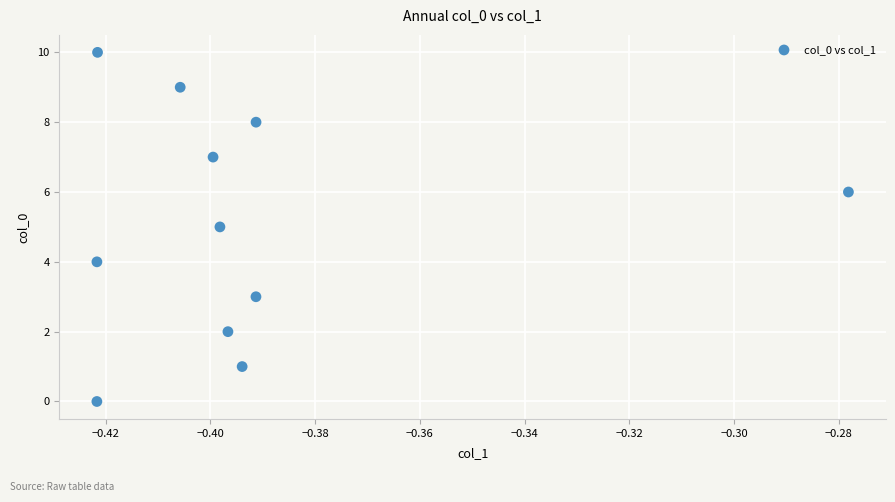

What is the average Y value?

5